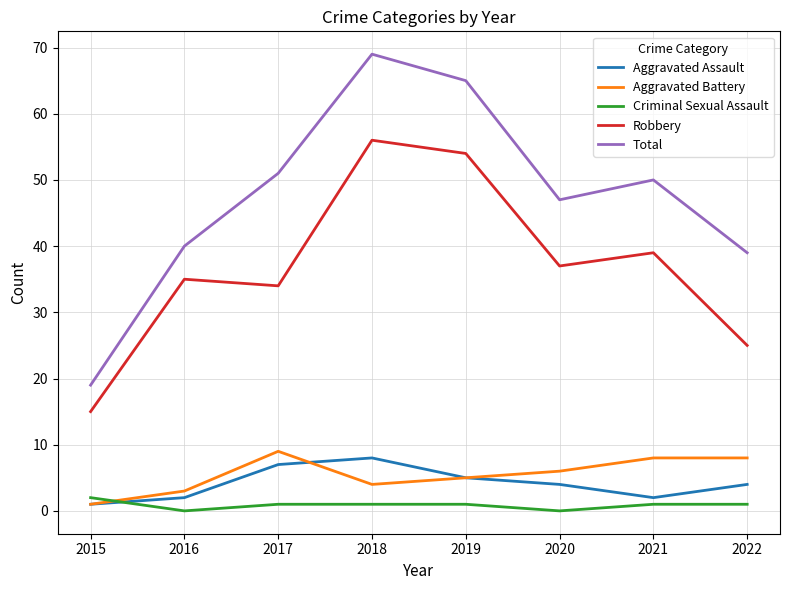

Reading left to right, transcribe all the data shown in this chart.

Aggravated Assault: 2015=1	2016=2	2017=7	2018=8	2019=5	2020=4	2021=2	2022=4
Aggravated Battery: 2015=1	2016=3	2017=9	2018=4	2019=5	2020=6	2021=8	2022=8
Criminal Sexual Assault: 2015=2	2016=0	2017=1	2018=1	2019=1	2020=0	2021=1	2022=1
Robbery: 2015=15	2016=35	2017=34	2018=56	2019=54	2020=37	2021=39	2022=25
Total: 2015=19	2016=40	2017=51	2018=69	2019=65	2020=47	2021=50	2022=39